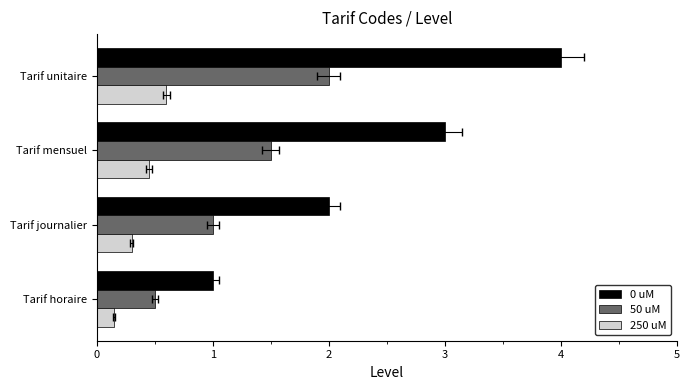

What are all the series names shown in the legend?

0 uM, 50 uM, 250 uM